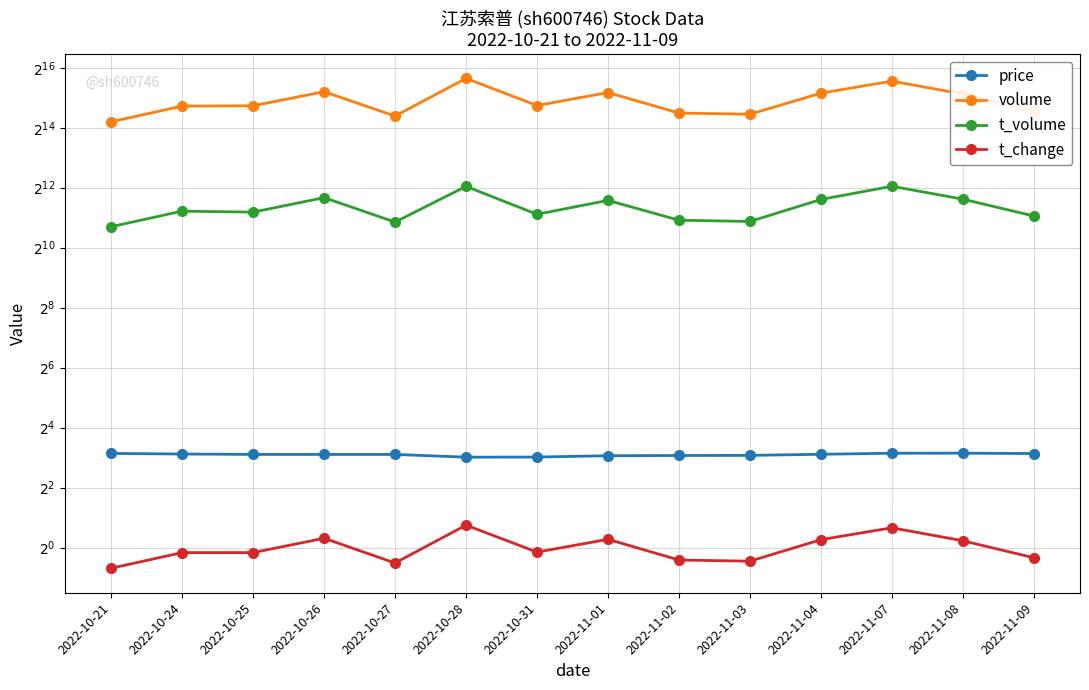

List the series in order of their peak value, lowest first.

t_change, price, t_volume, volume